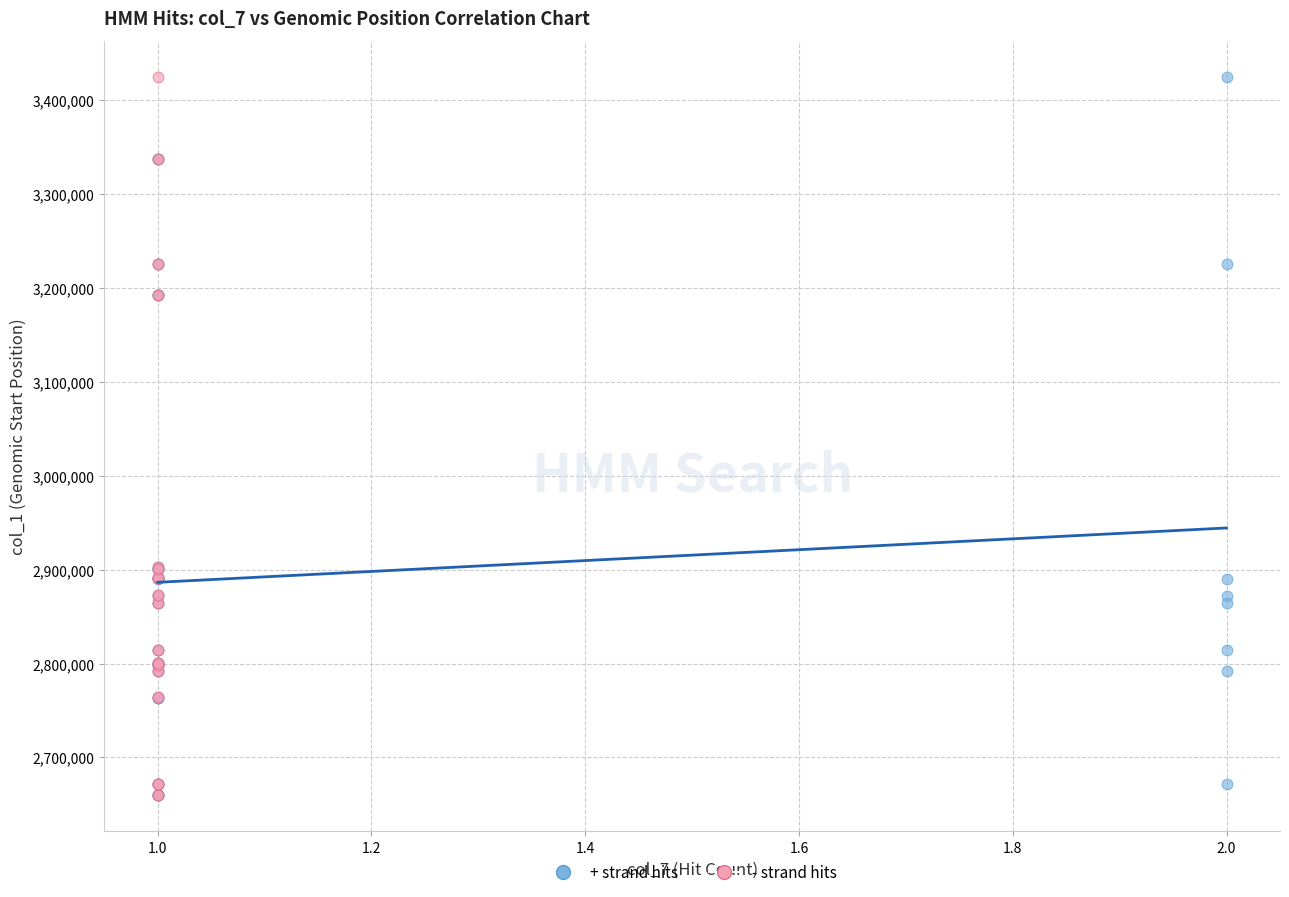

What are all the series names shown in the legend?

+ strand hits, - strand hits